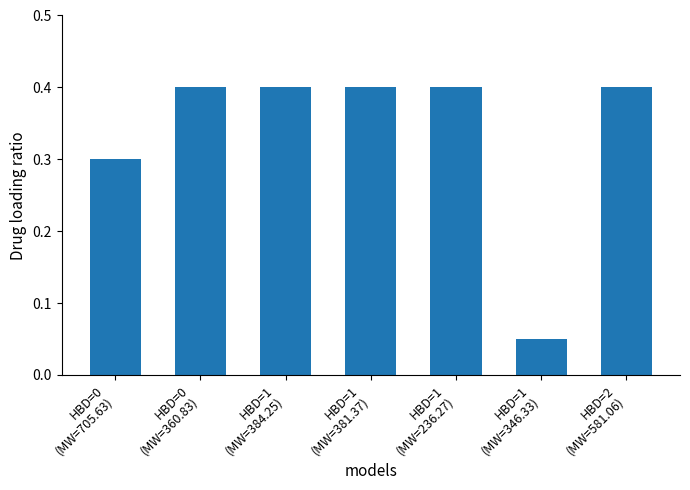

What is the maximum value shown in the chart?

0.4